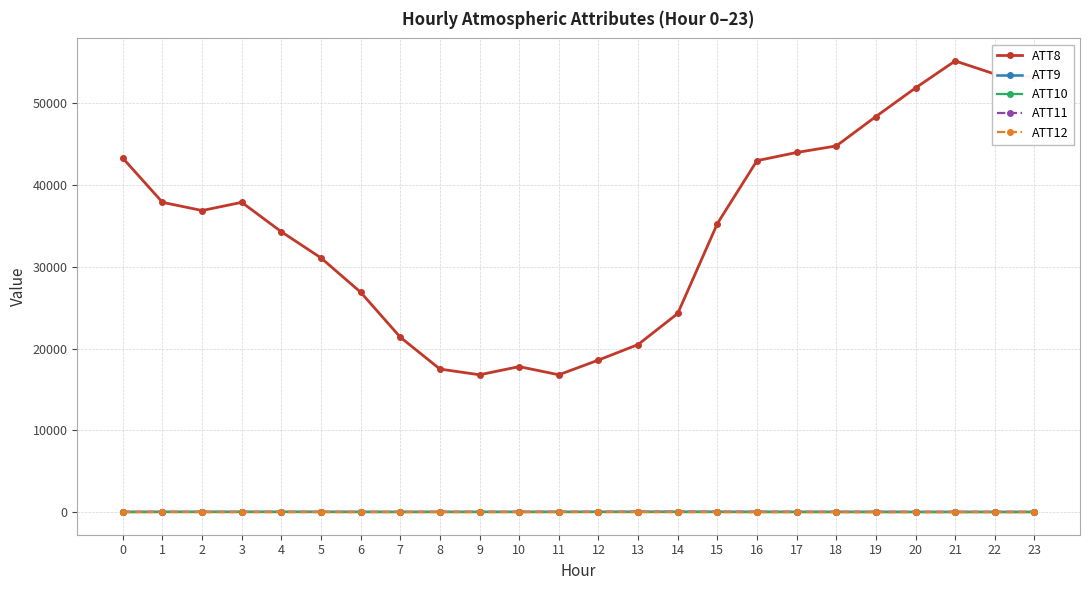

What are all the series names shown in the legend?

ATT8, ATT9, ATT10, ATT11, ATT12